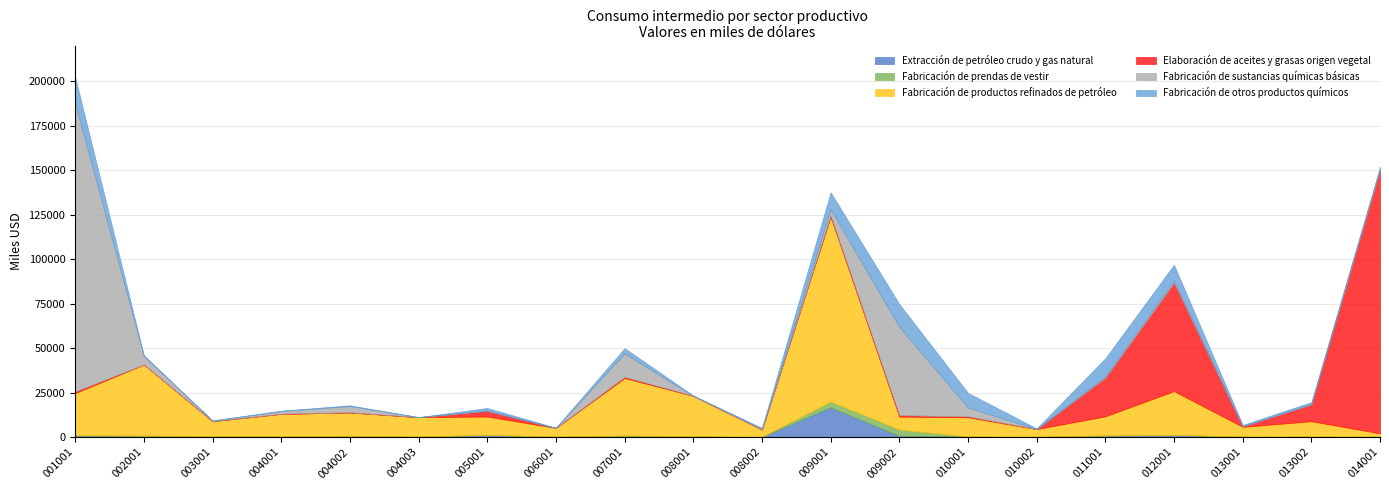

Where does the Fabricación de productos refinados de petróleo series first go above 10806?

001001